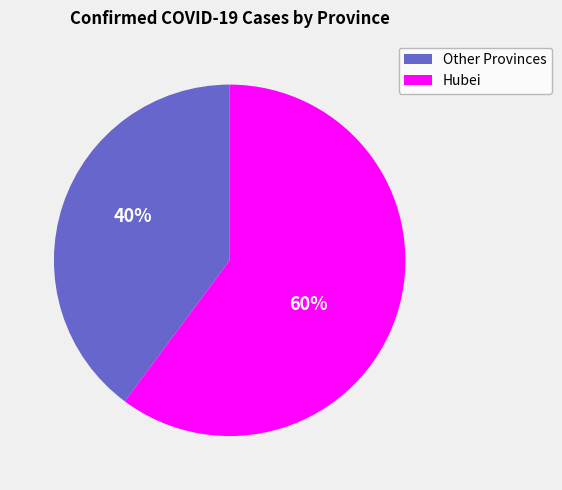

Approximately how many times larger is the value at Hubei compared to Other Provinces?

1.5